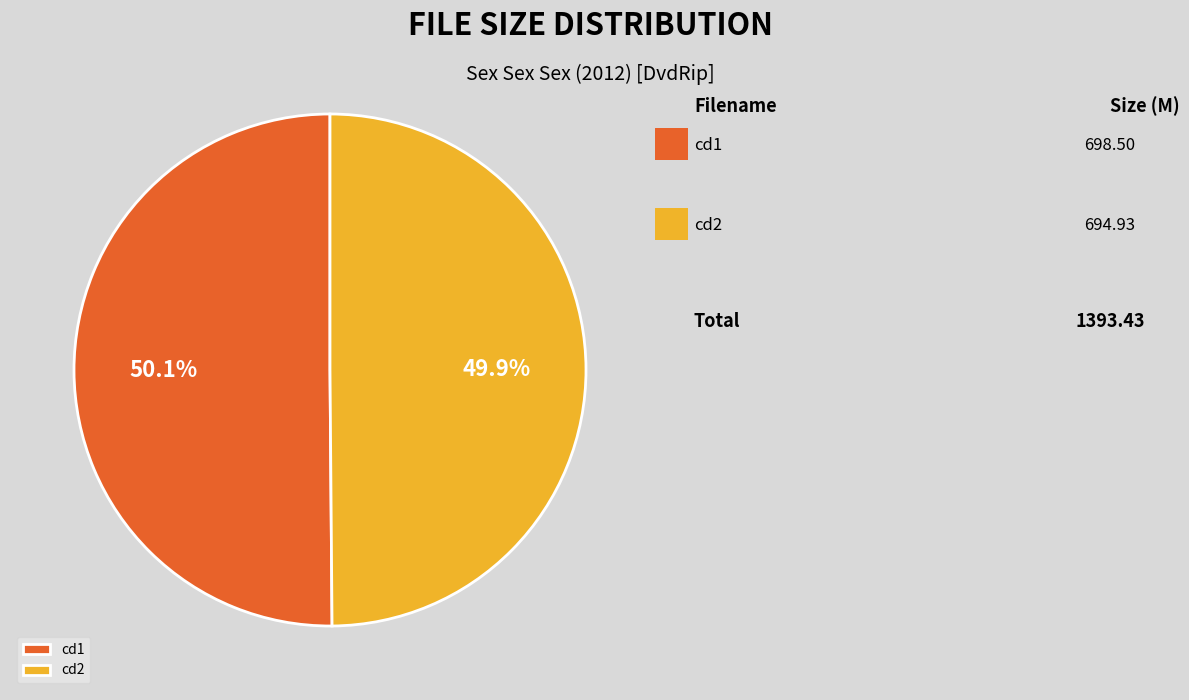

Combined, what portion of the pie is cd1 and cd2?

100.0%